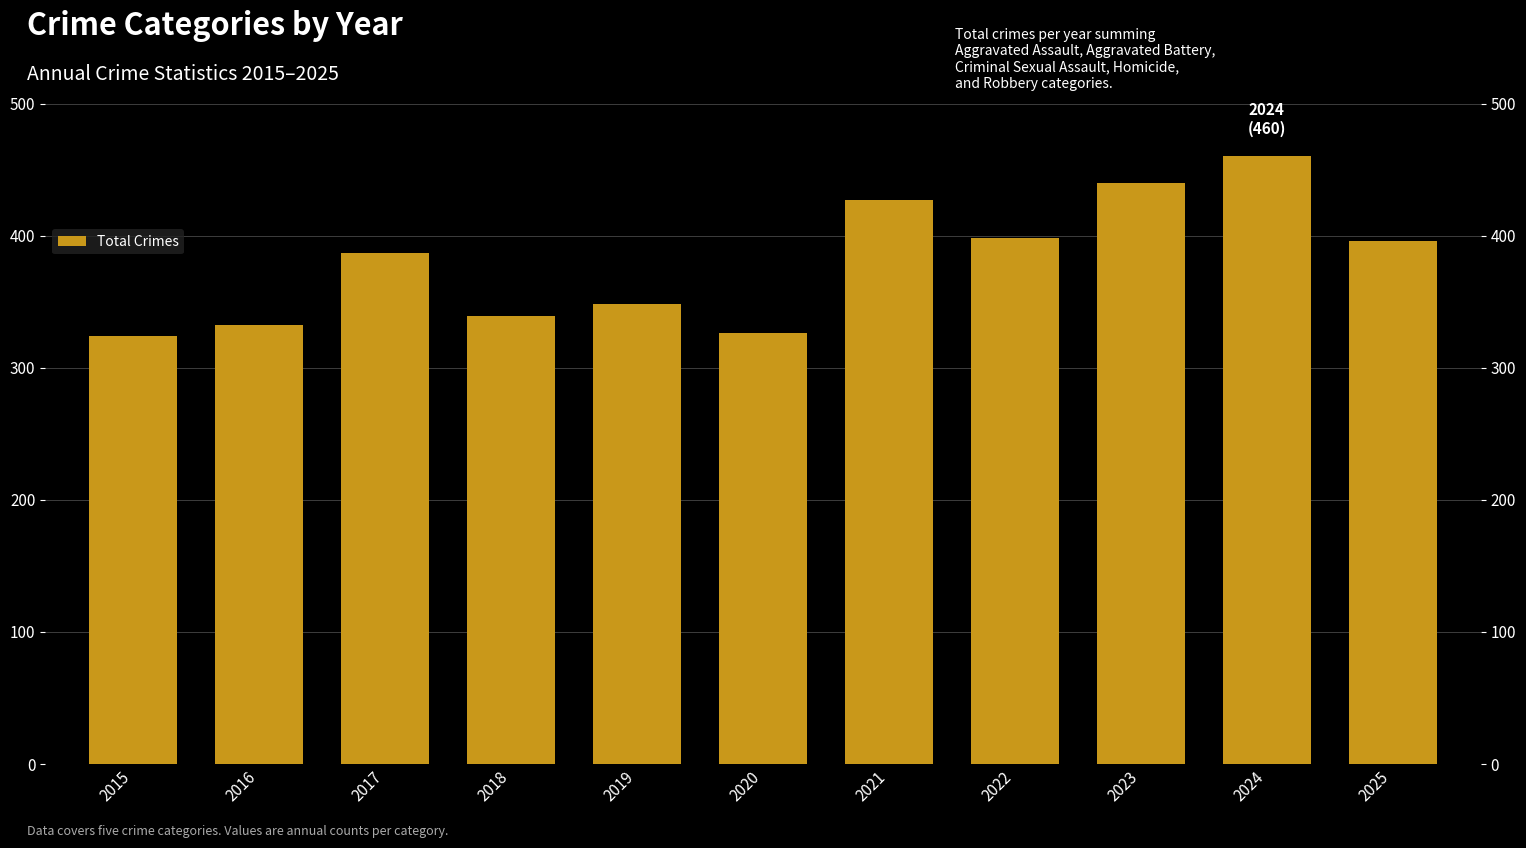

Between 2025 and 2022, which is larger?

2022